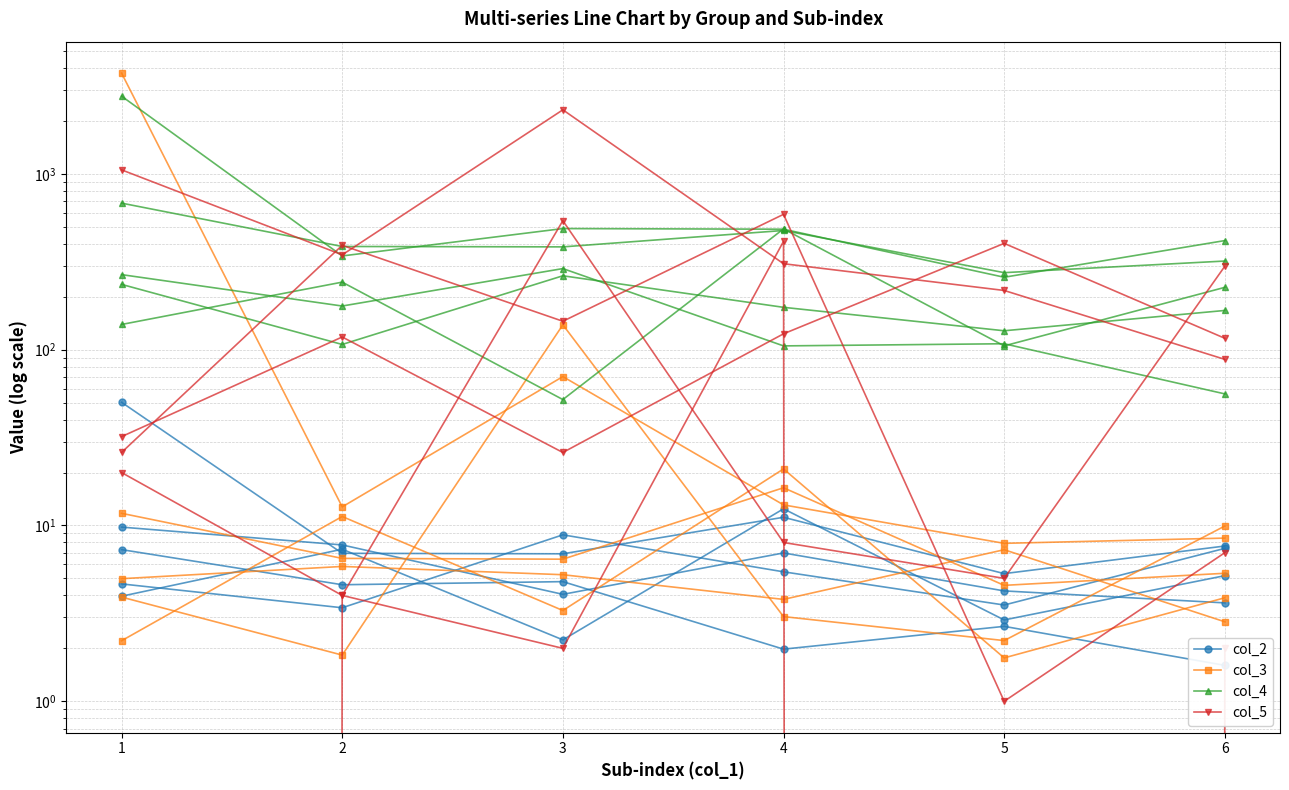

What is the lowest value of the col_4 series?

274.0